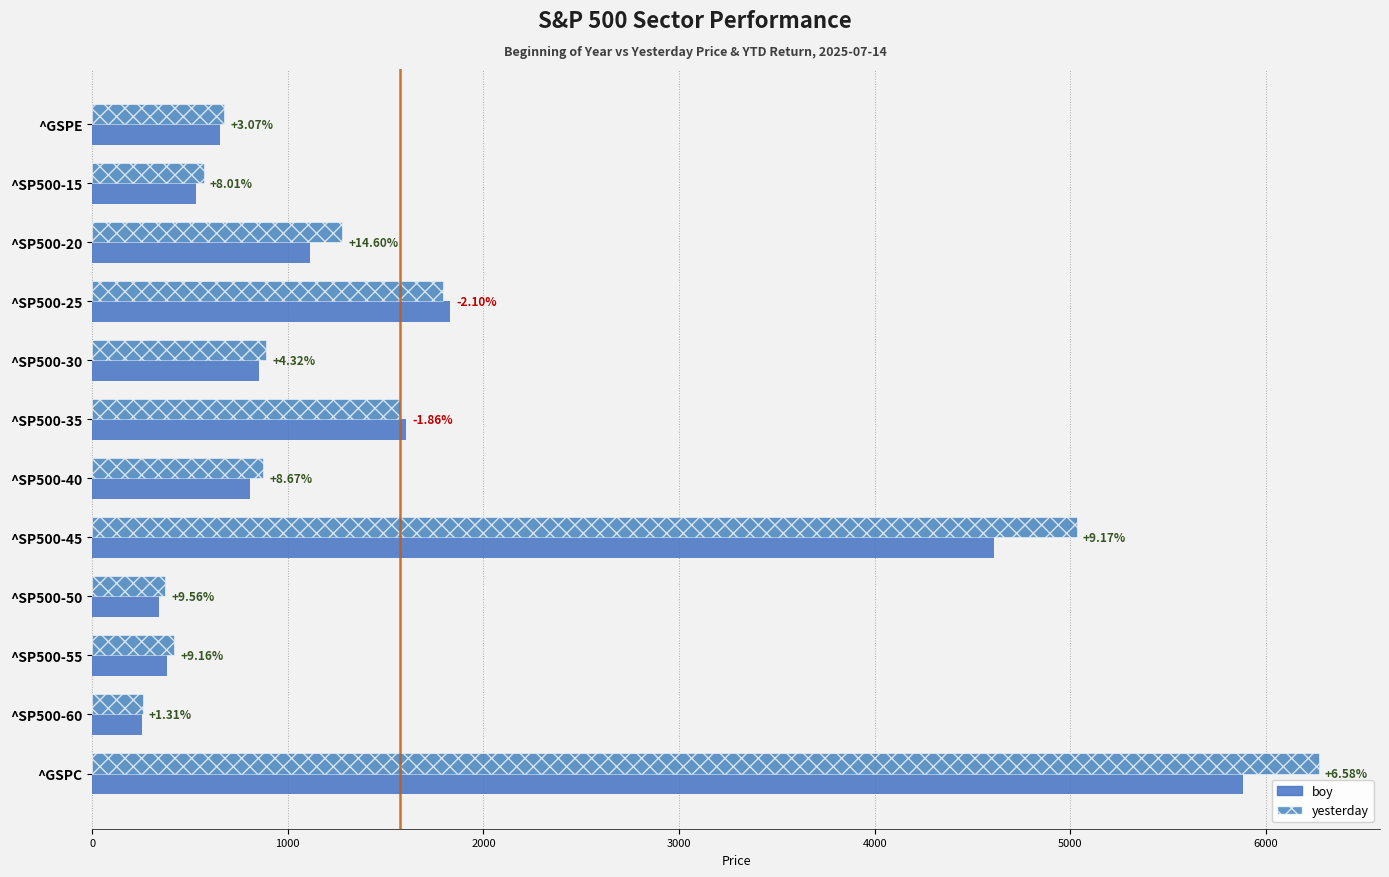

What position from the right is ^GSPC?

1